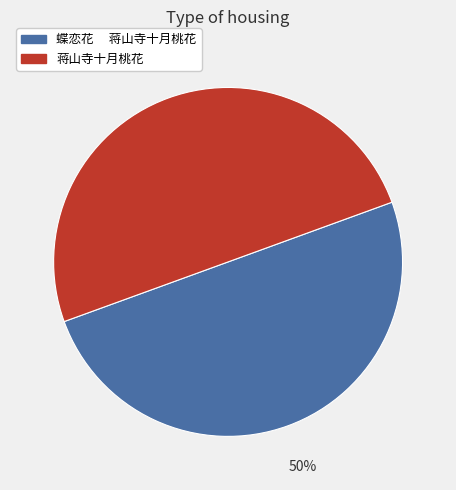

What percentage is the 蒋山寺十月桃花 slice, to the nearest percent?

50%